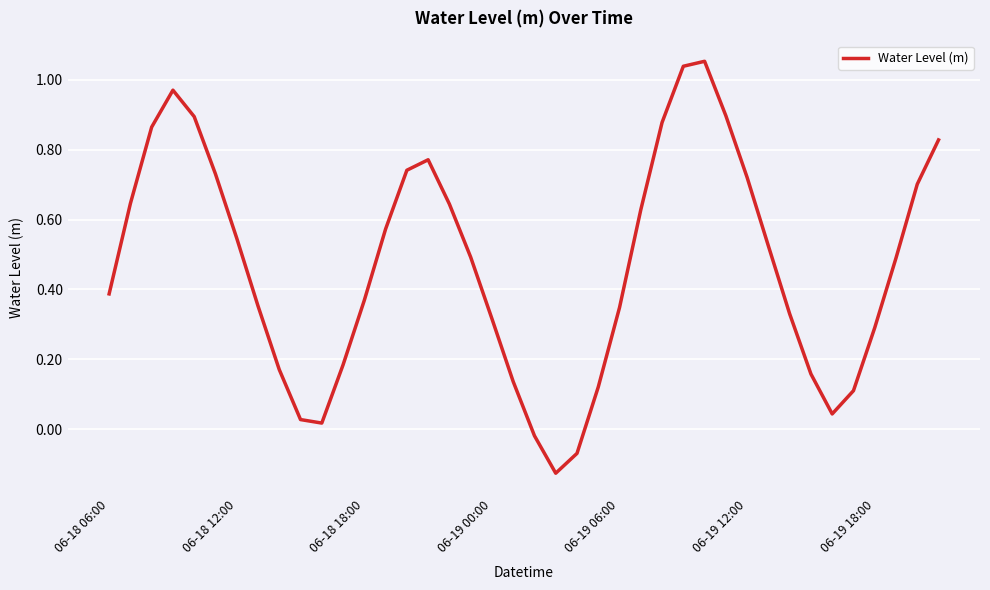

What is the difference between the maximum and minimum values?

1.2